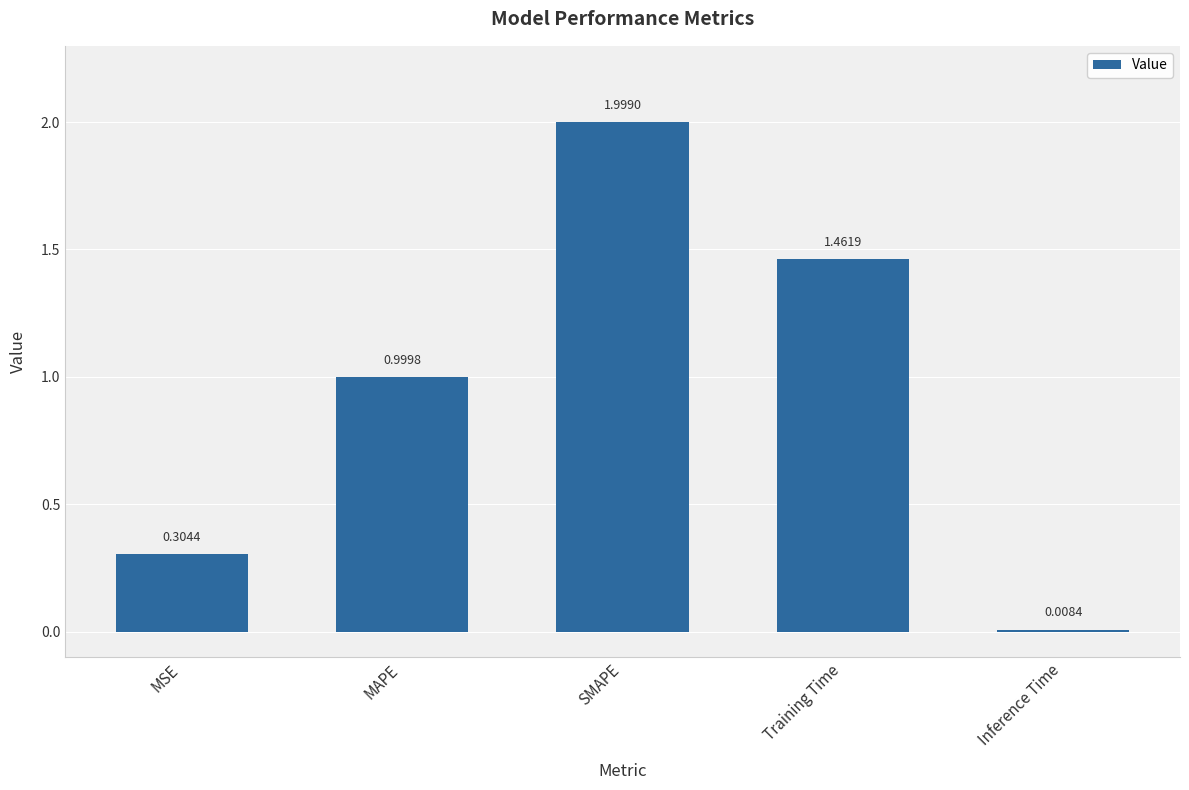

Between MSE and Training Time, which is larger?

Training Time